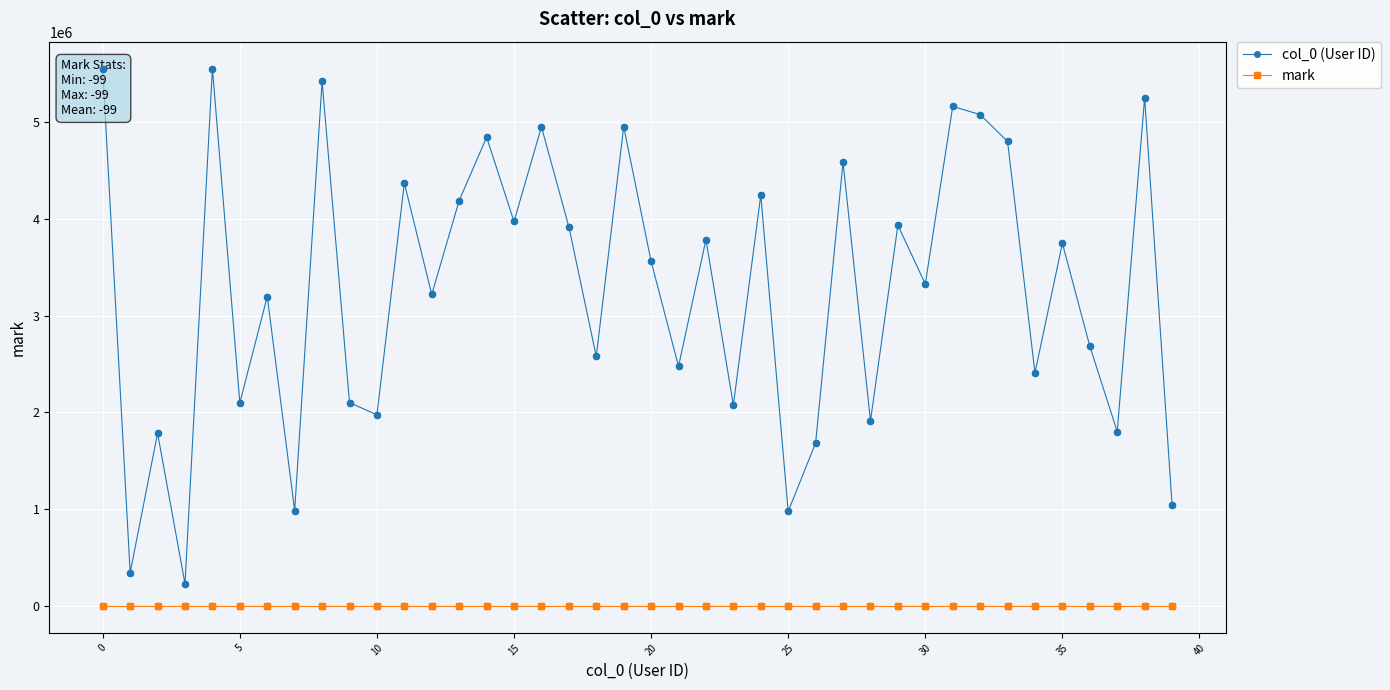

What are all the series names shown in the legend?

col_0 (User ID), mark